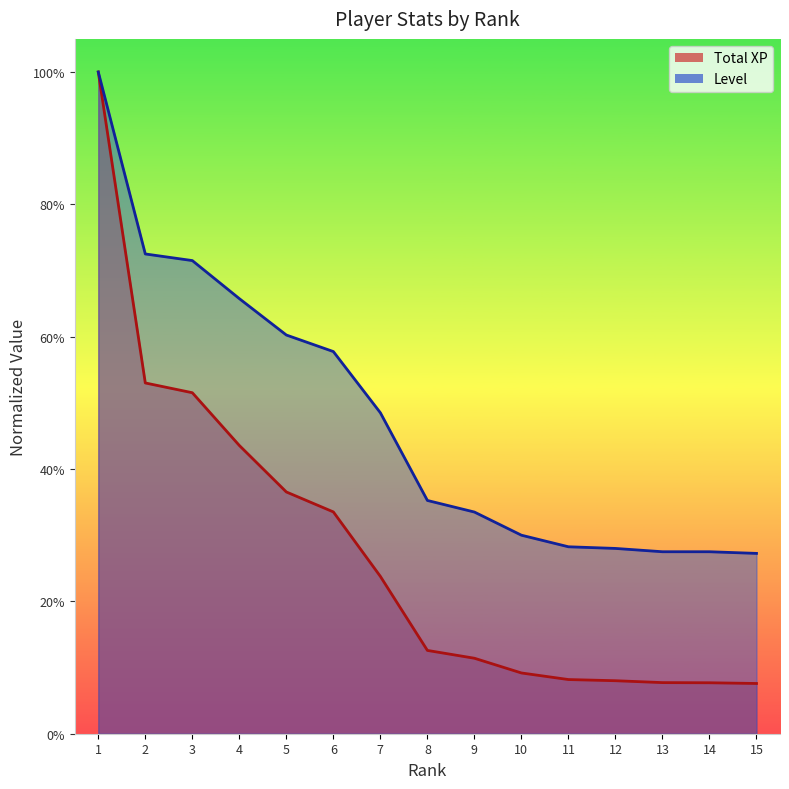

Which label corresponds to the largest value in the chart?

1